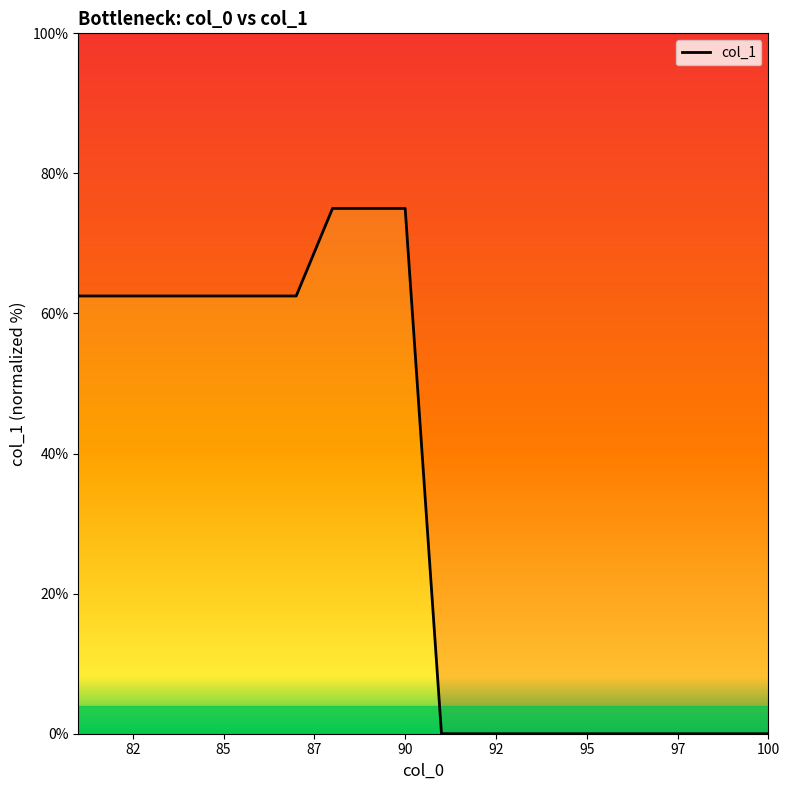

How many positive values are there?

10